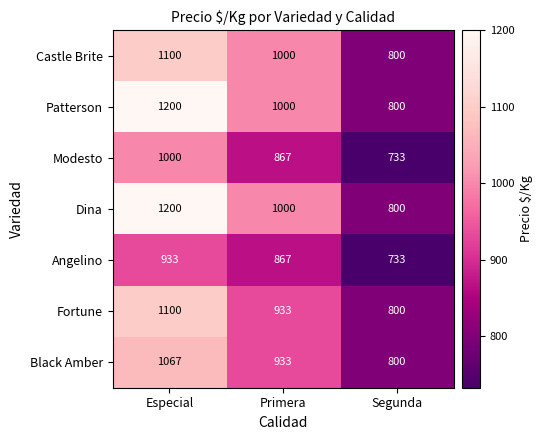

At how many categories does at least one series exceed 908?

2